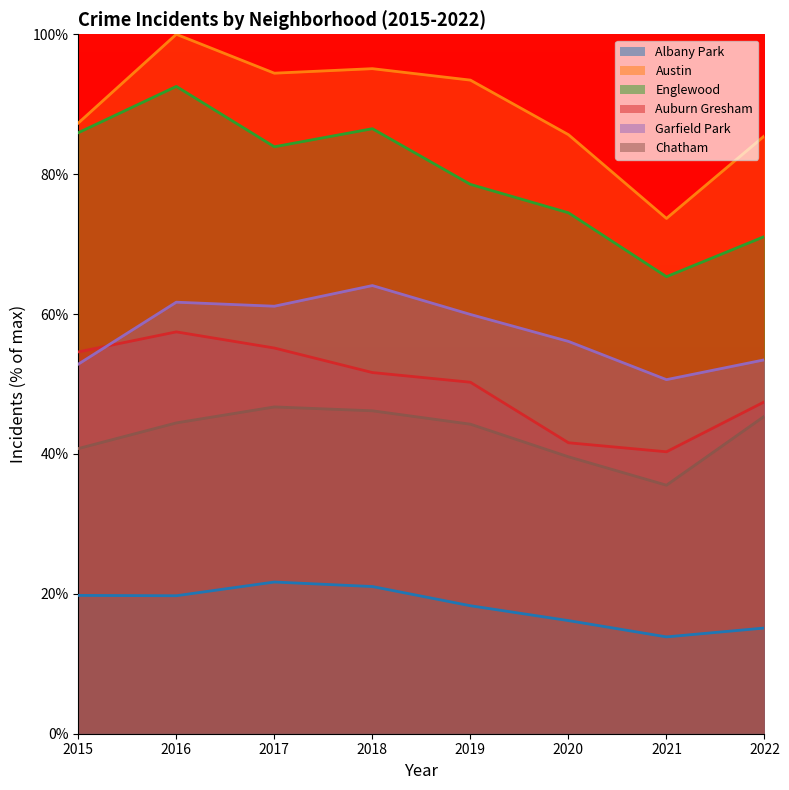

How many data points does each series have?

8